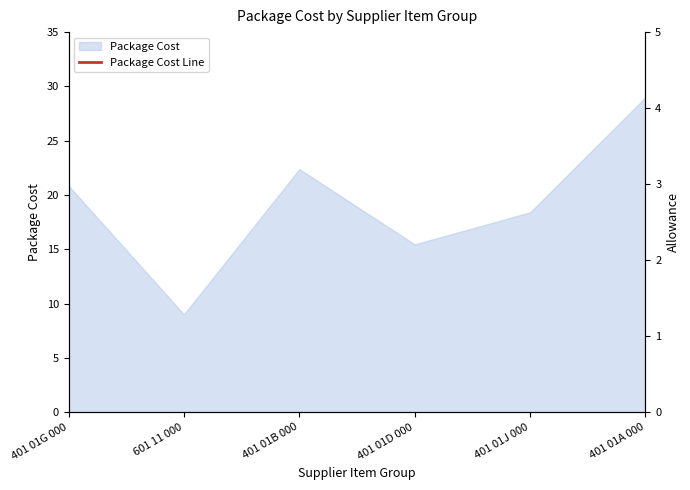

What value does the data have at 401 01A 000?

29.0